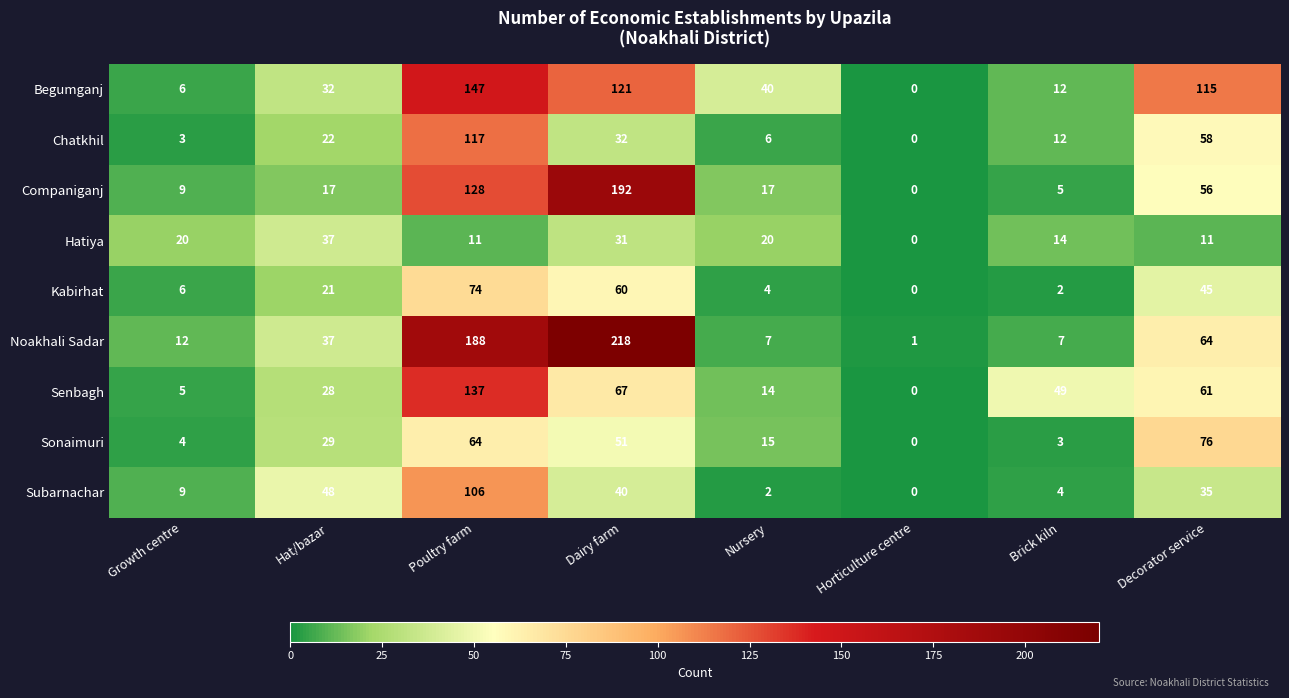

What is the approximate value of Noakhali Sadar at Hat/bazar?

37